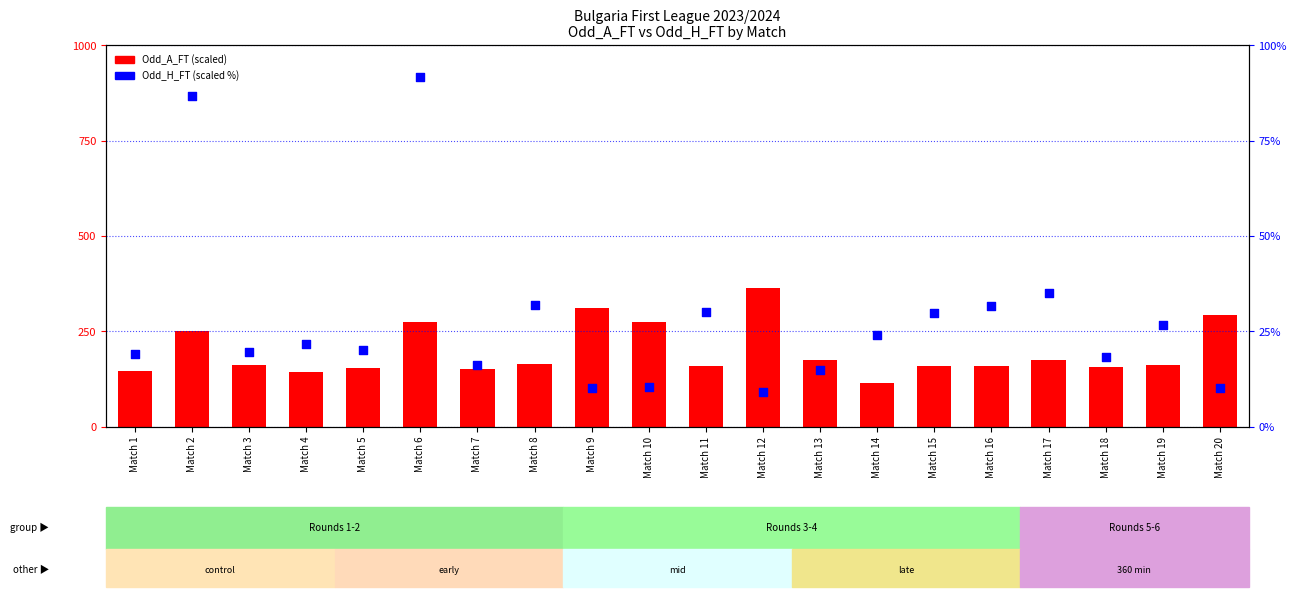

Which series reaches the maximum Y coordinate?

Odd_A_FT (scaled)